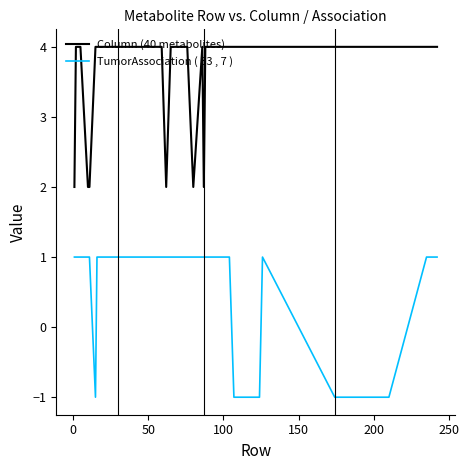

Rank the series by their average value, from lowest to highest.

TumorAssociation ( 33 , 7 ), Column (40 metabolites)